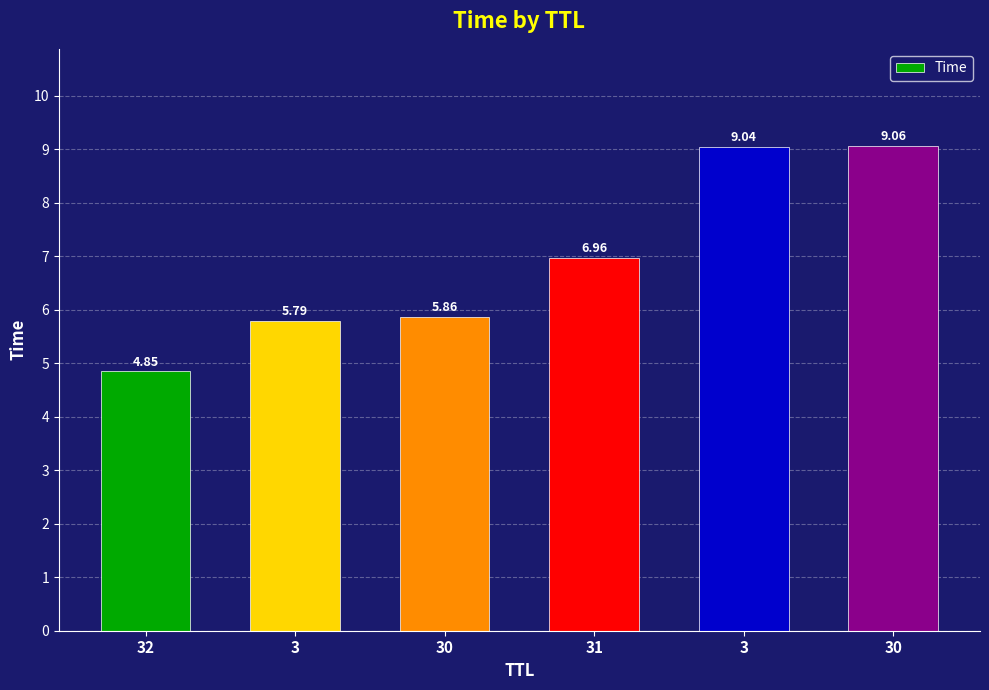

True or false: the data shows 9.1 at 30.

True